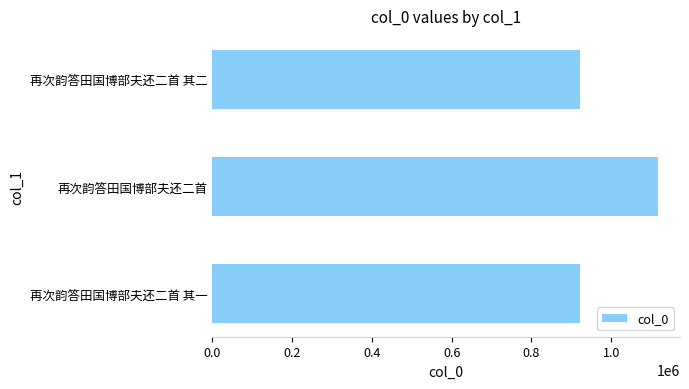

Is it true that the value at 再次韵答田国博部夫还二首 其二 is 921038?

True